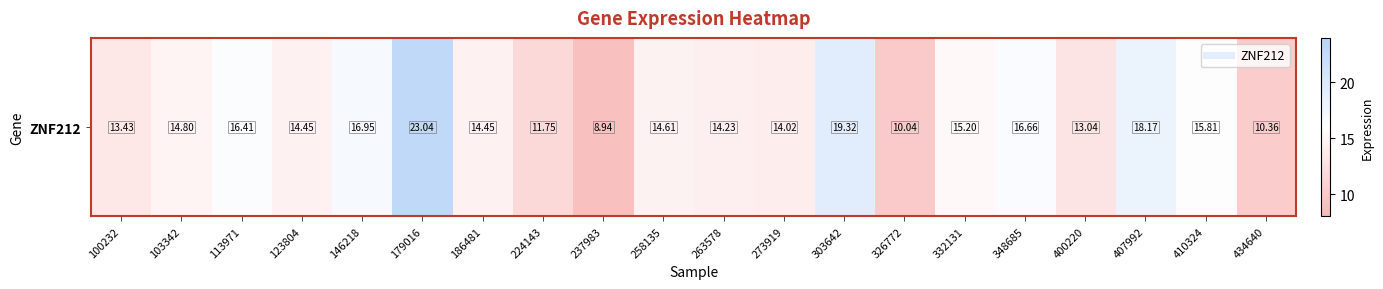

What is the sum of the values at 224143 and 273919?

25.8